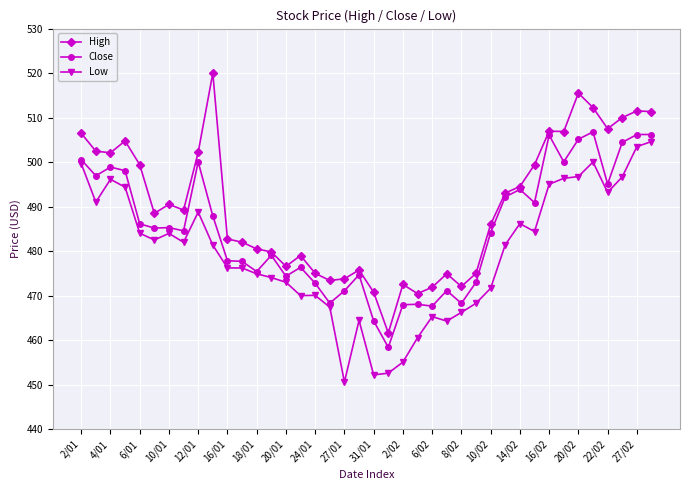

True or false: Close has more than 1 points higher than both neighbors.

True